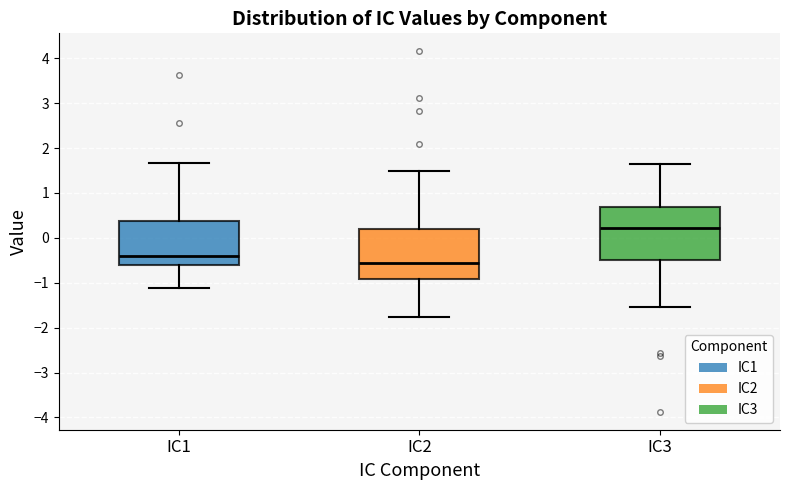

Which box's median line is the lowest?

IC2